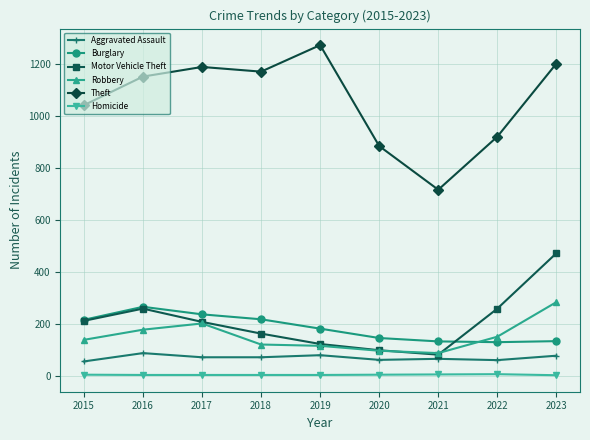

What is the highest value of the Aggravated Assault series?

88